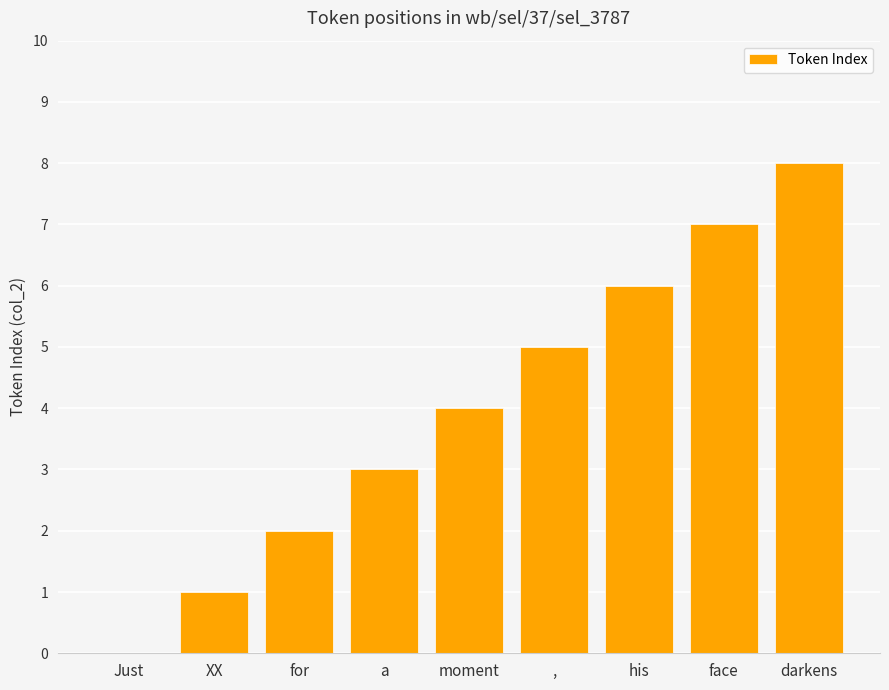

How many positive values are there?

8